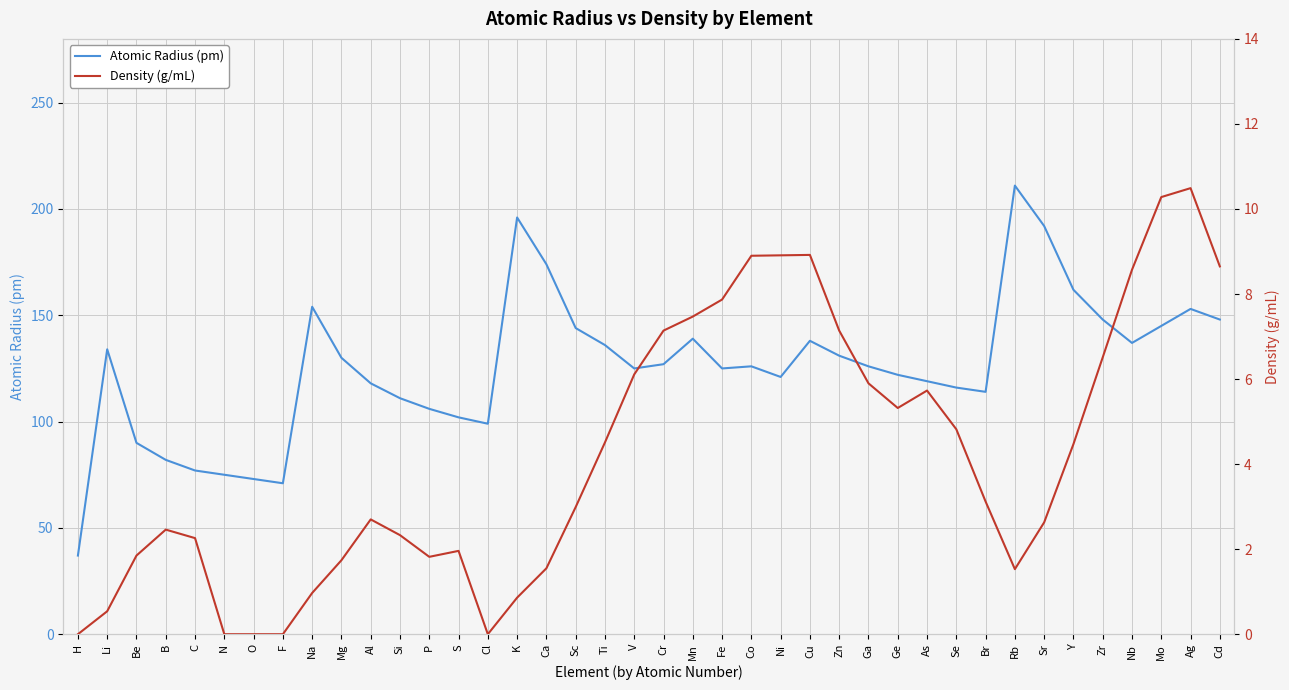

True or false: Density (g/mL) and Atomic Radius (pm) cross at least once.

False